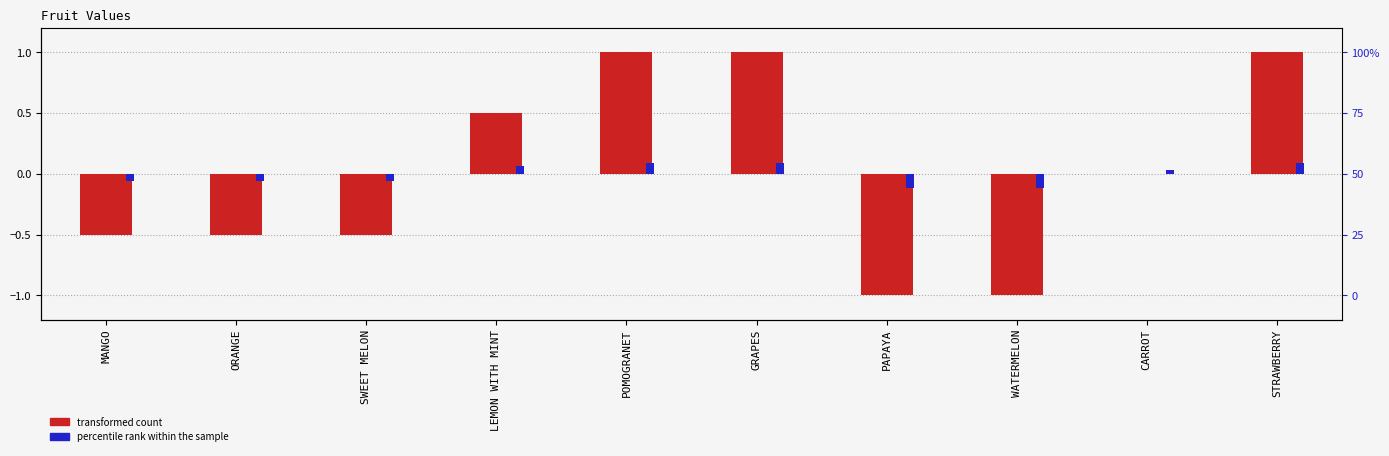

Count the number of categories in the chart.

10